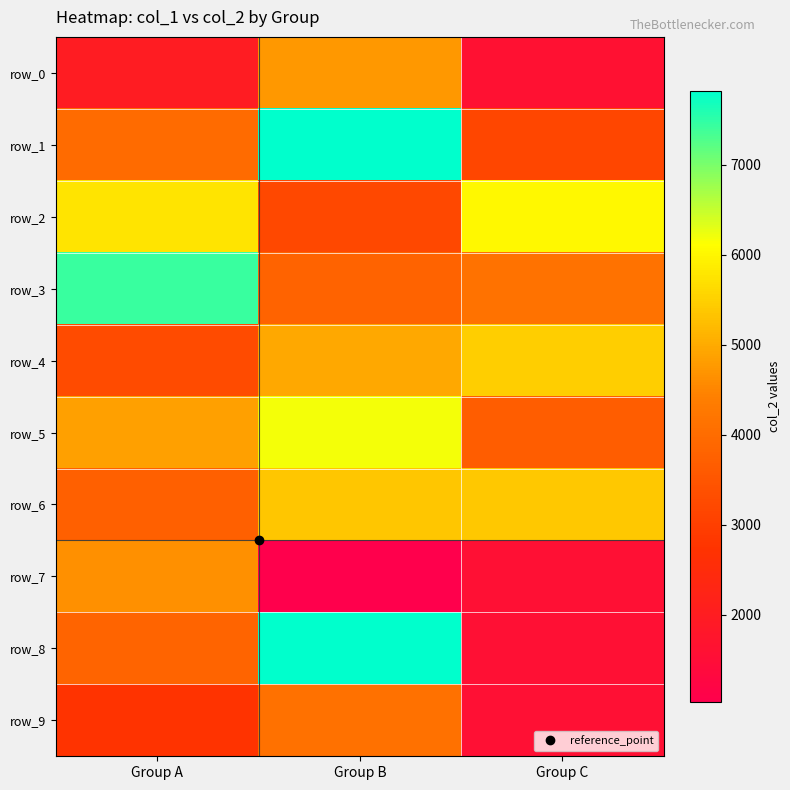

Reading left to right, extract all data points from this chart.

row_0: Group A=1976	Group B=4756	Group C=1624
row_1: Group A=3985	Group B=7818	Group C=3161
row_2: Group A=5765	Group B=3217	Group C=6035
row_3: Group A=7421	Group B=3797	Group C=4139
row_4: Group A=3270	Group B=4956	Group C=5467
row_5: Group A=4848	Group B=6174	Group C=3671
row_6: Group A=3746	Group B=5377	Group C=5386
row_7: Group A=4656	Group B=1029	Group C=1568
row_8: Group A=3818	Group B=7807	Group C=1568
row_9: Group A=2750	Group B=4127	Group C=1568